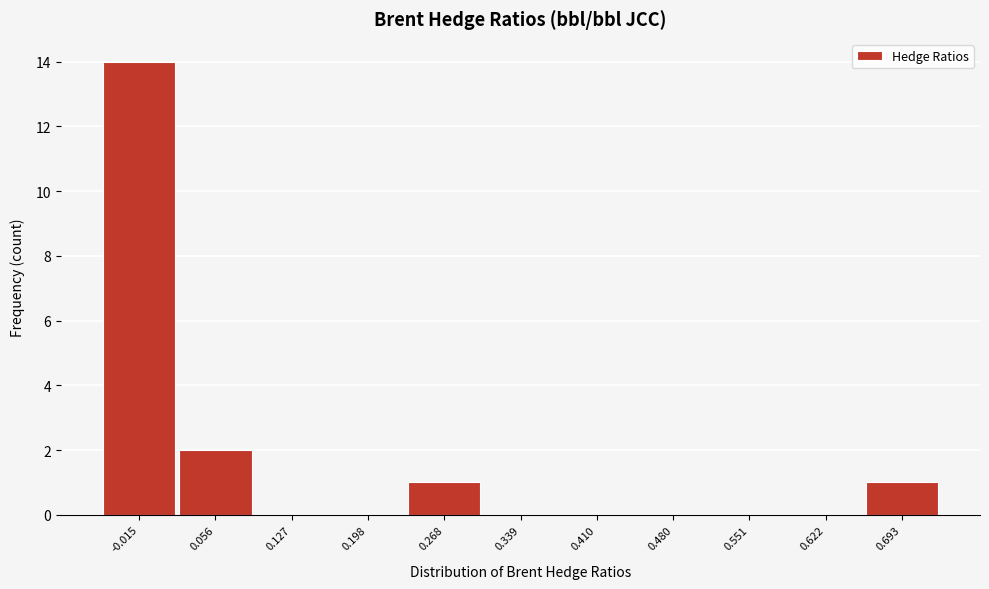

Which range on the x-axis has the tallest bar?

-0.05 to 0.02